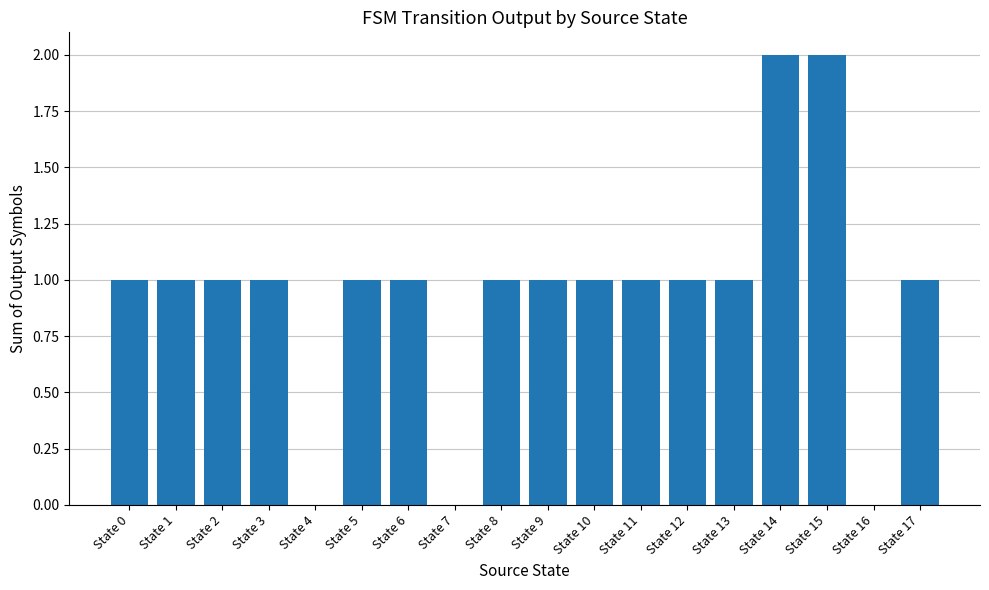

What is the sum of all values?

17